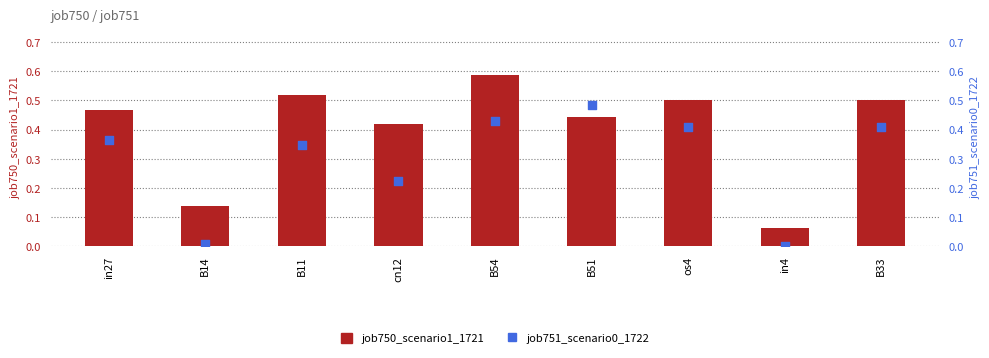

What is the total value across all series at os4?

0.9